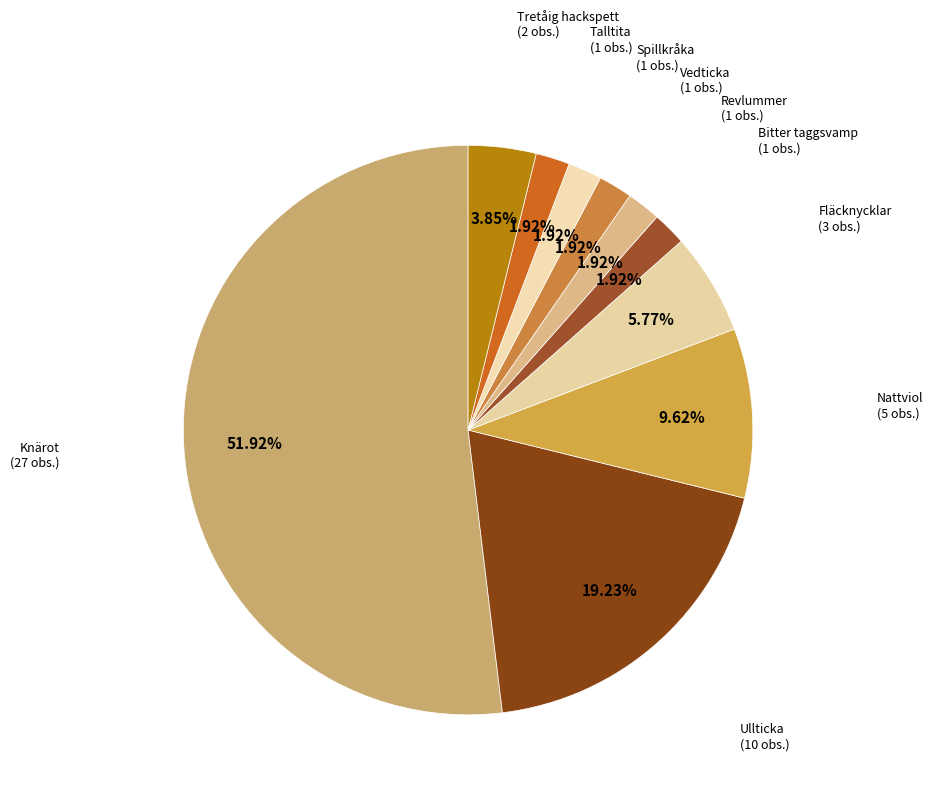

What is the smallest slice in the pie chart?

Bitter taggsvamp